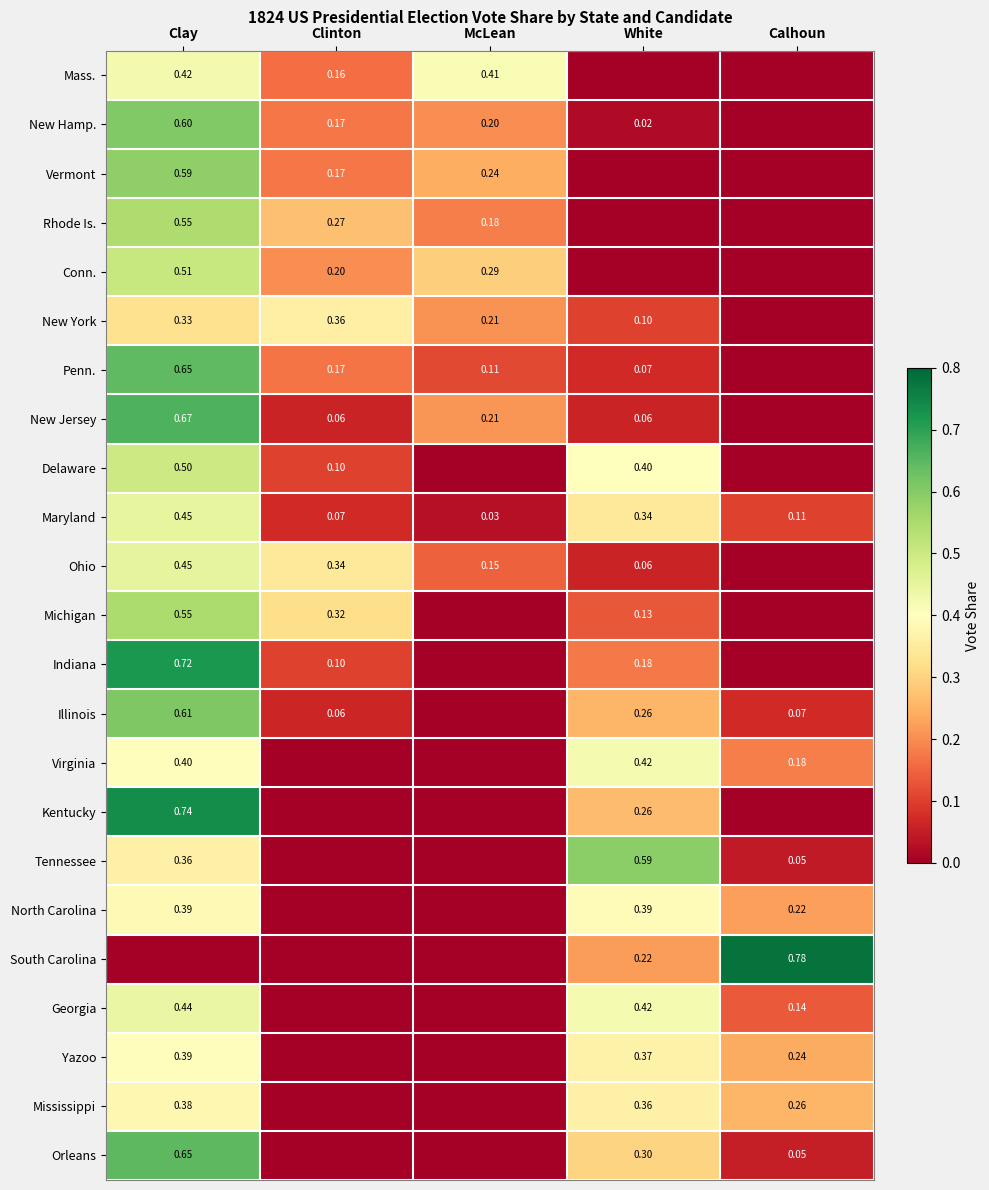

At which label is Maryland closest to 0?

McLean